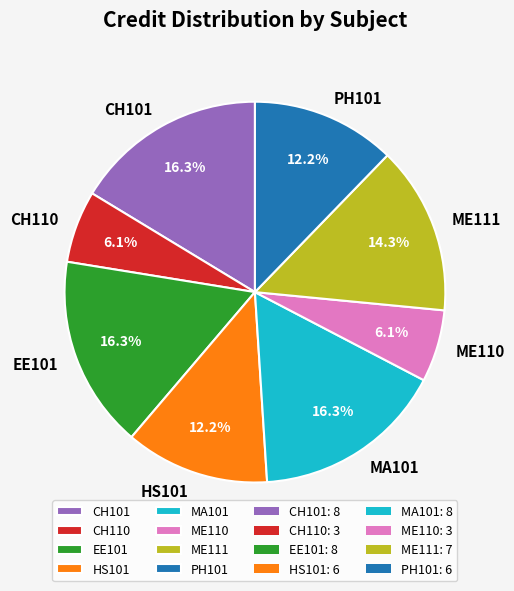

Is the sum of CH110 and MA101 greater than half?

No